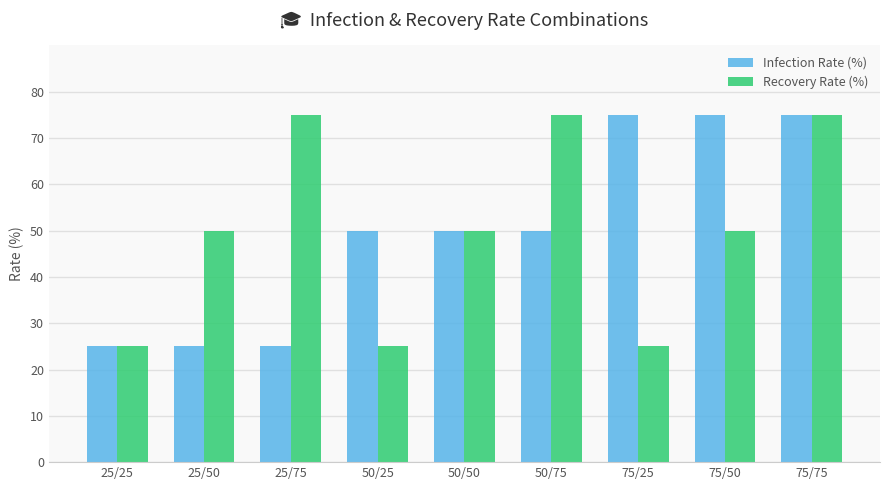

What is the total value across all series at 75/25?

100